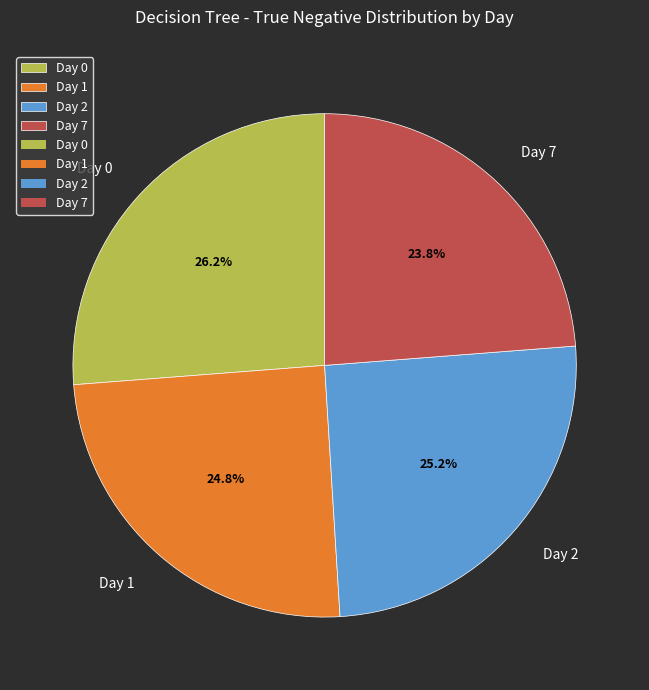

How much of the chart is everything except Day 1?

75.2%